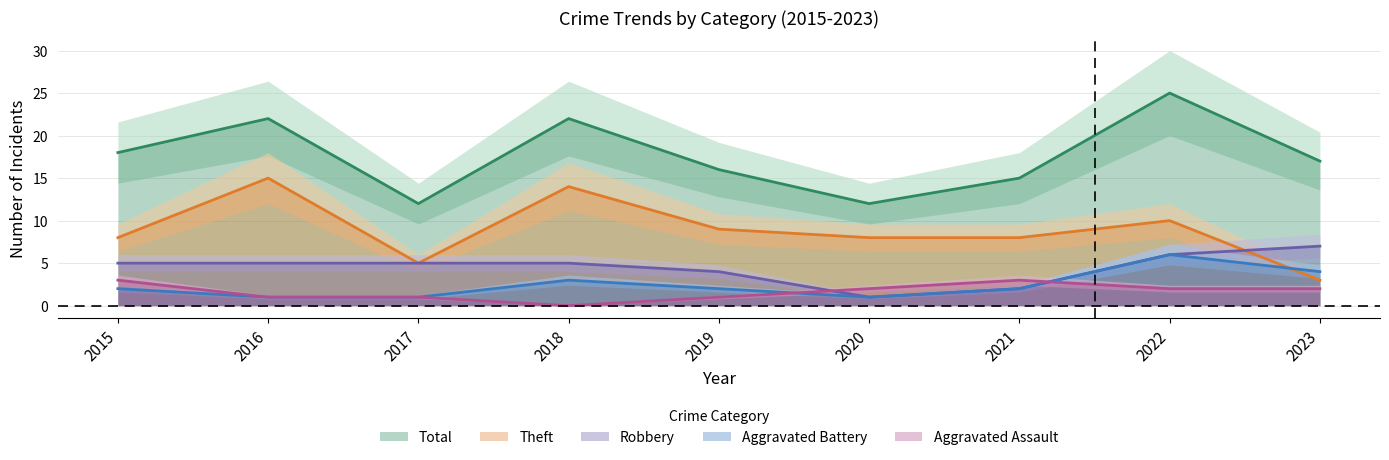

What is the greatest value displayed?

25